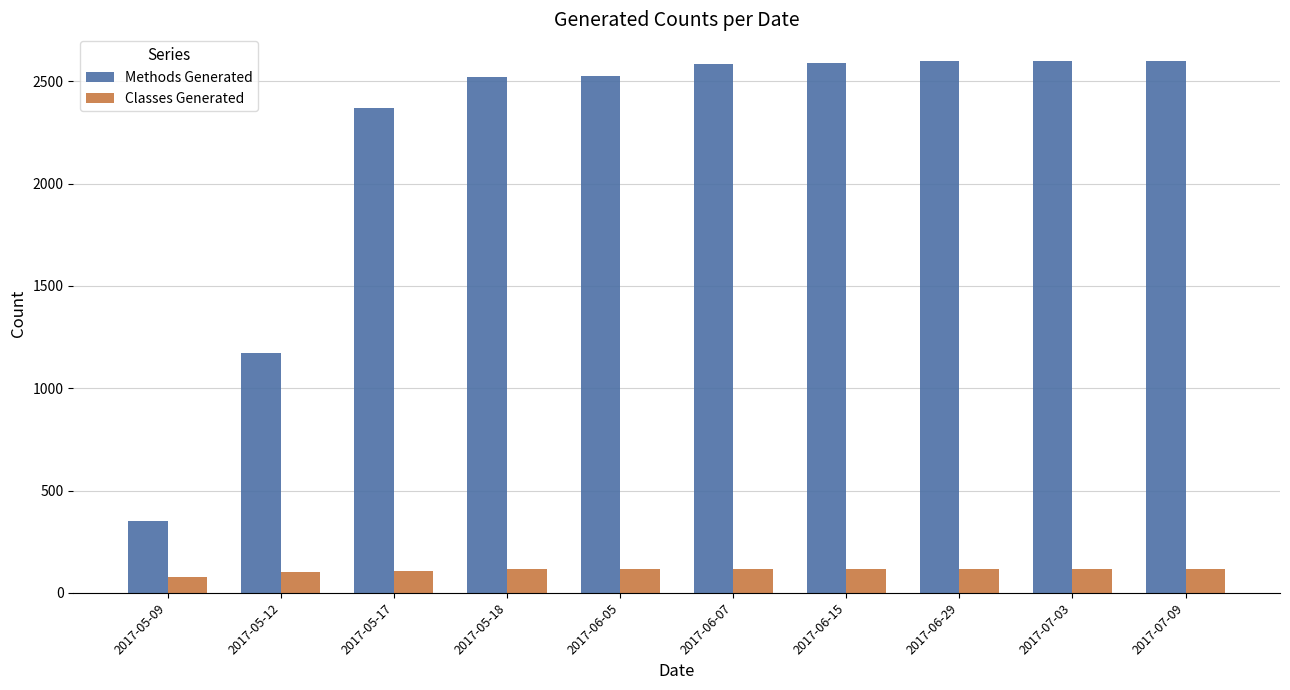

What is the average value of the Methods Generated series?

2190